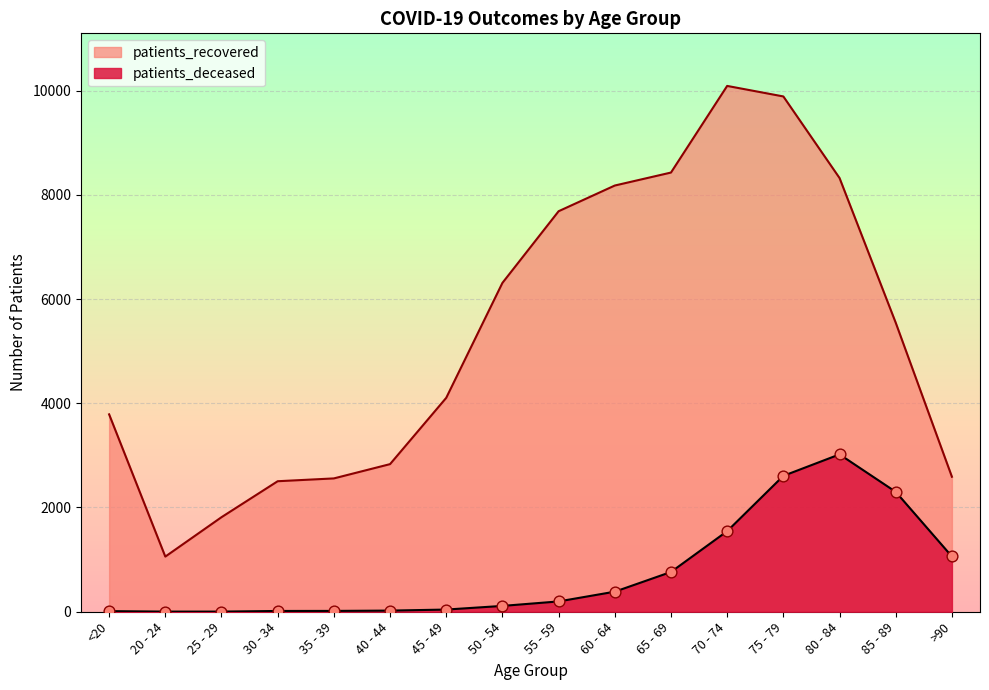

Which series contains the highest Y value?

patients_recovered